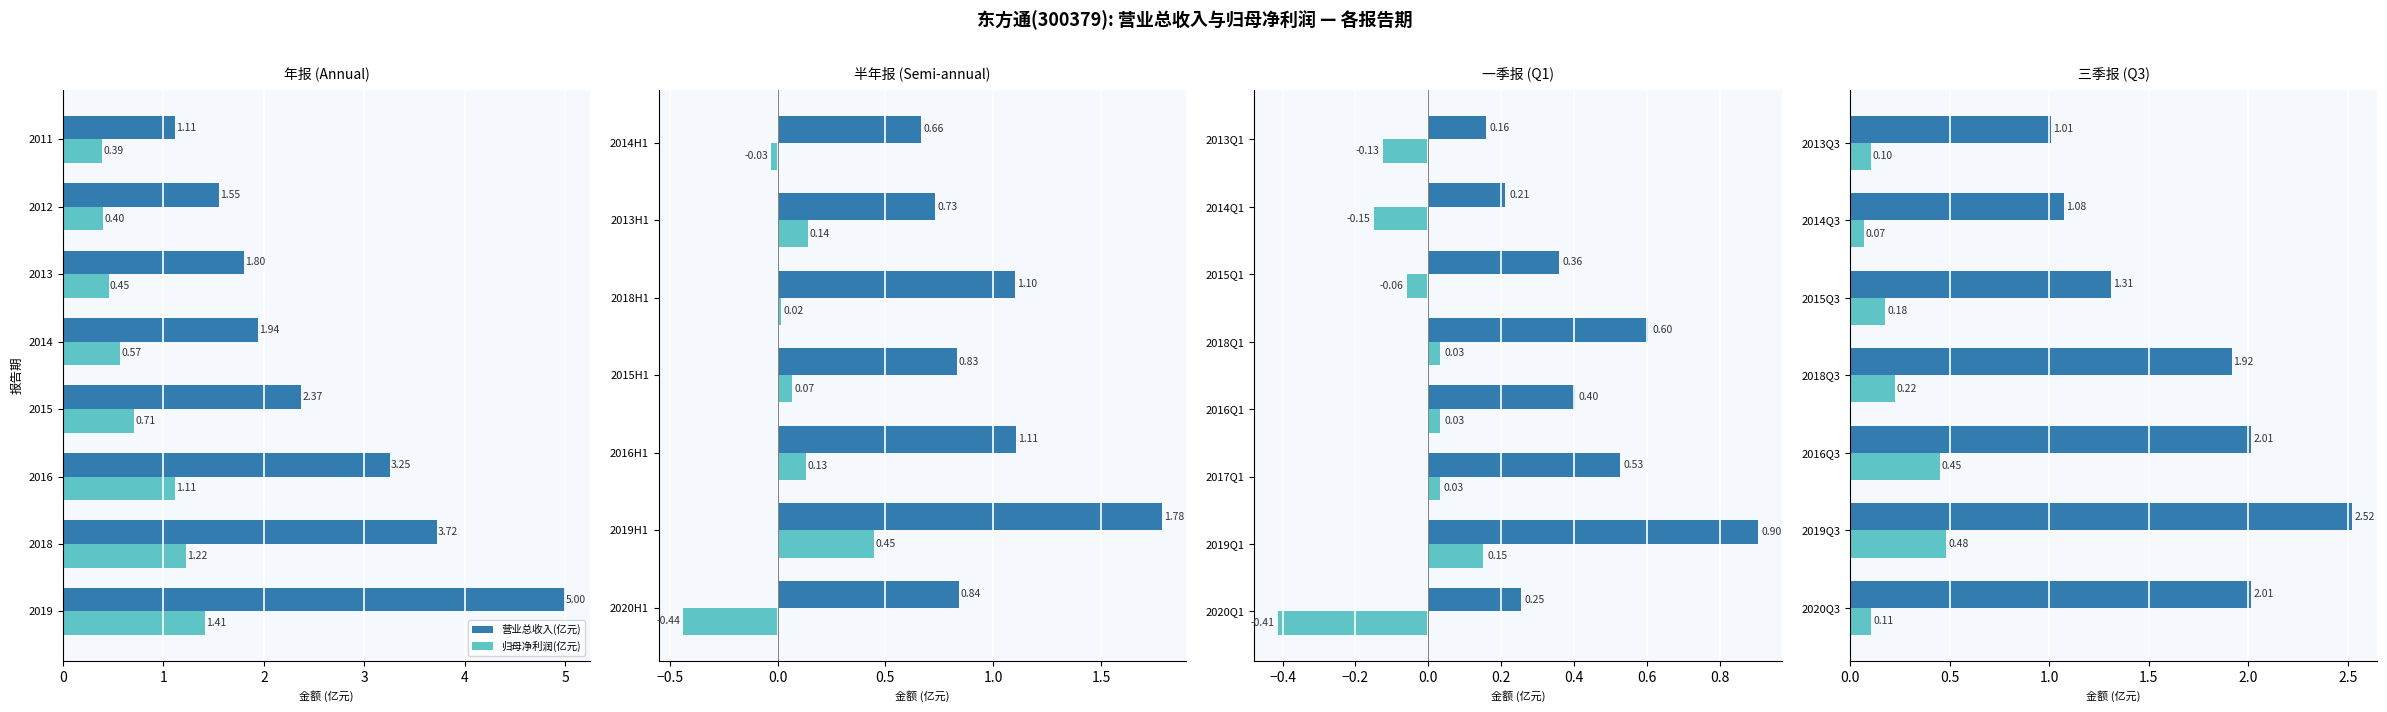

What is the average value of the 营业总收入(亿元) series?

1.7